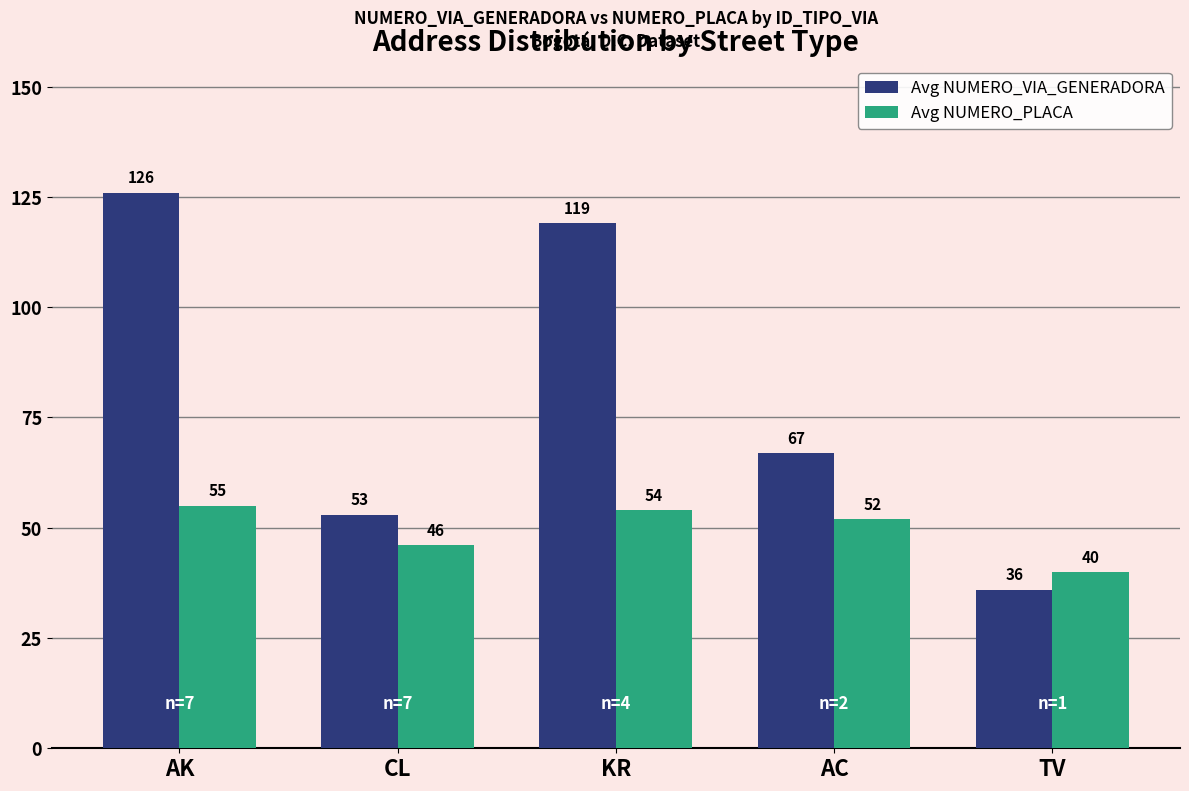

How many categories are shown in the chart?

5